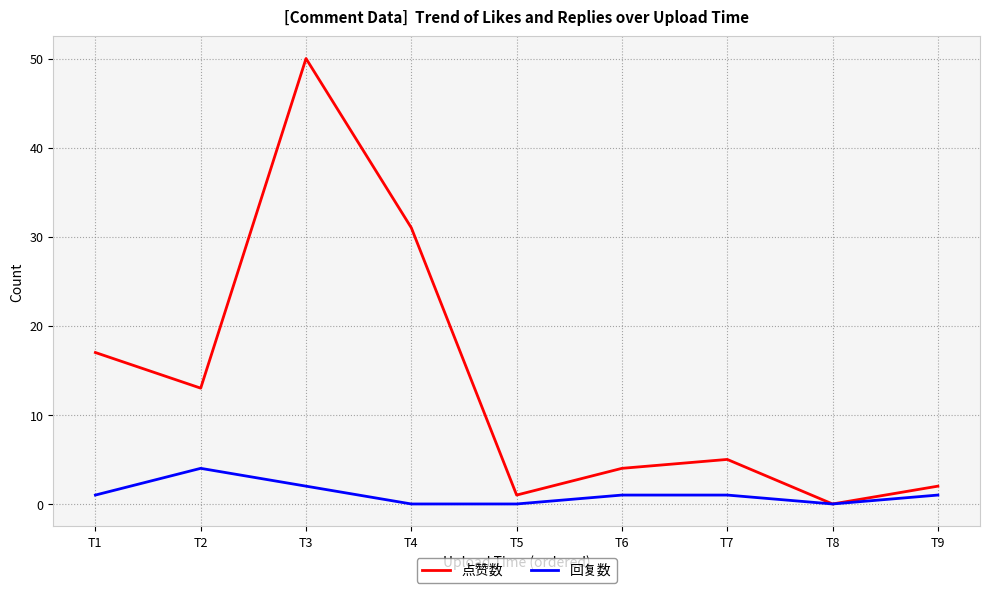

Which series has the largest range (max minus min)?

点赞数